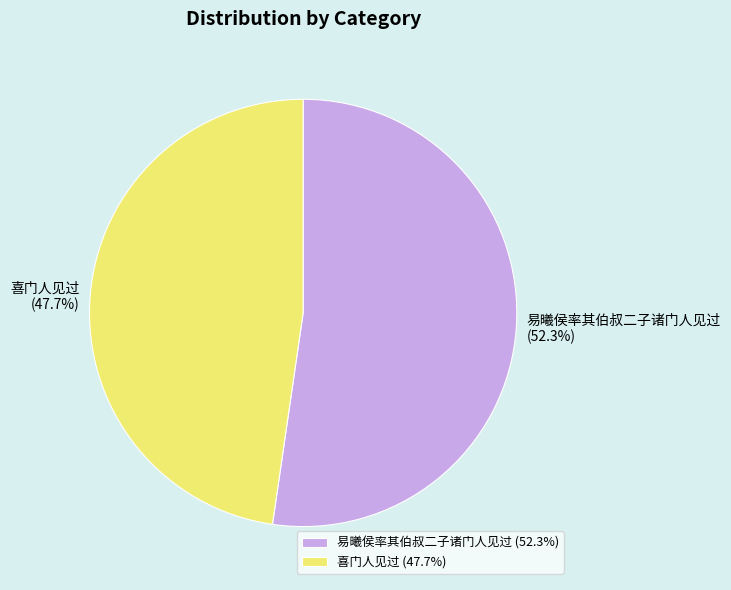

What is the smallest slice in the pie chart?

喜门人见过